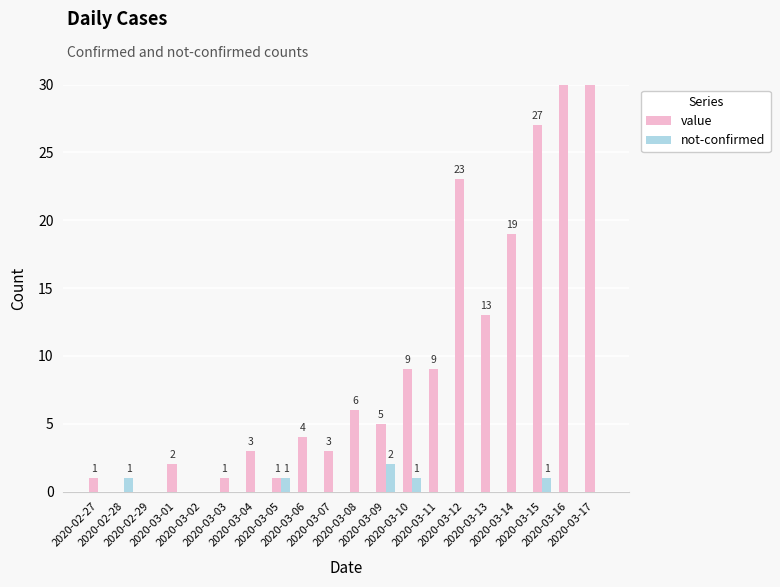

List the labels in order of value value, largest first.

2020-03-17, 2020-03-16, 2020-03-15, 2020-03-12, 2020-03-14, 2020-03-13, 2020-03-10, 2020-03-11, 2020-03-08, 2020-03-09, 2020-03-06, 2020-03-04, 2020-03-07, 2020-03-01, 2020-02-27, 2020-03-03, 2020-03-05, 2020-02-28, 2020-02-29, 2020-03-02